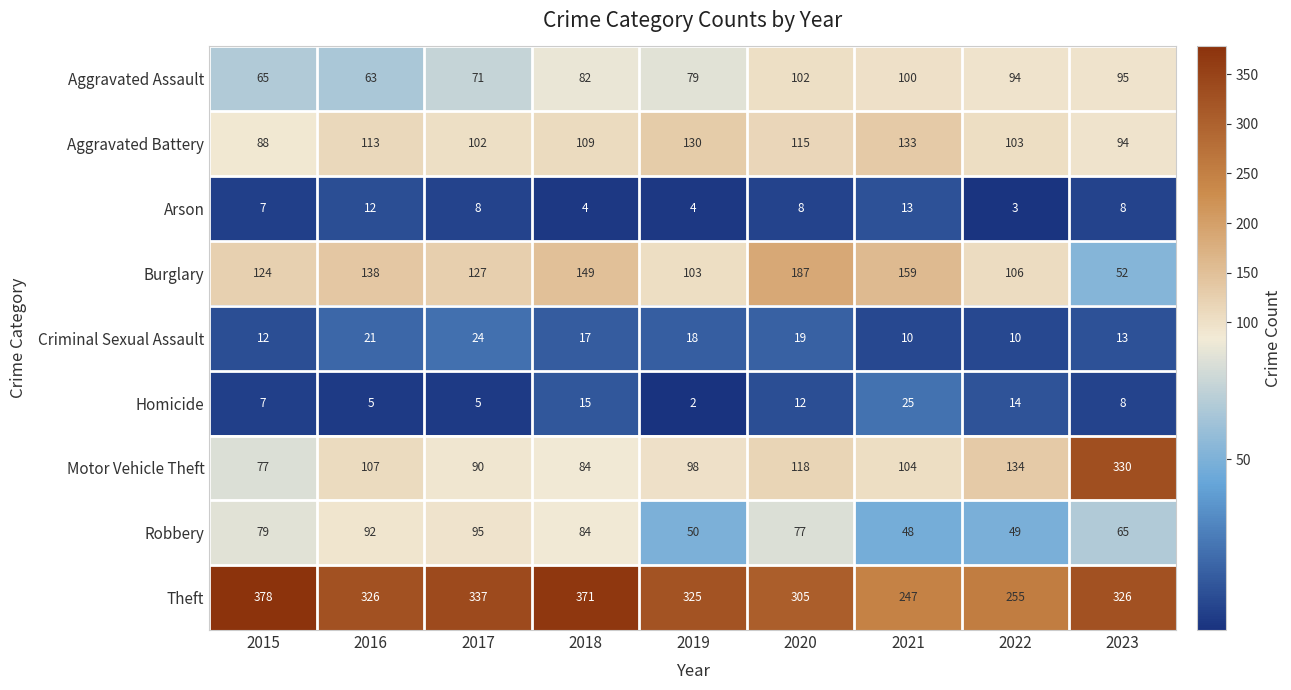

At which label is Motor Vehicle Theft closest to 203?

2022